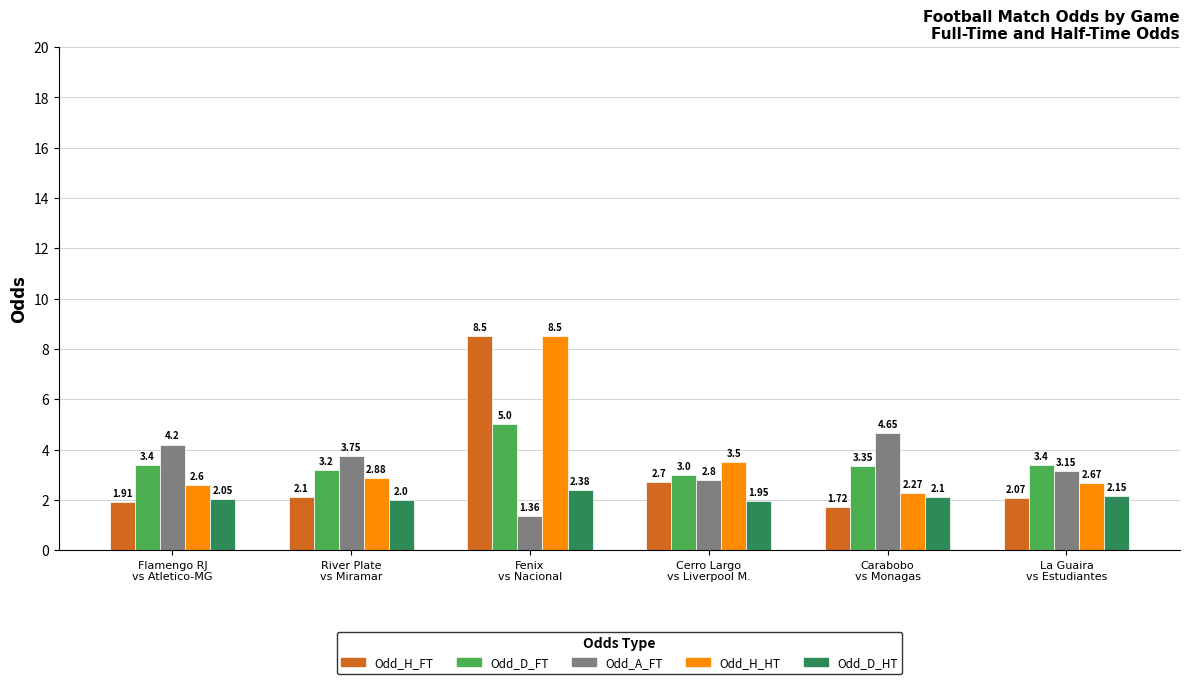

At how many categories does at least one series exceed 4?

3